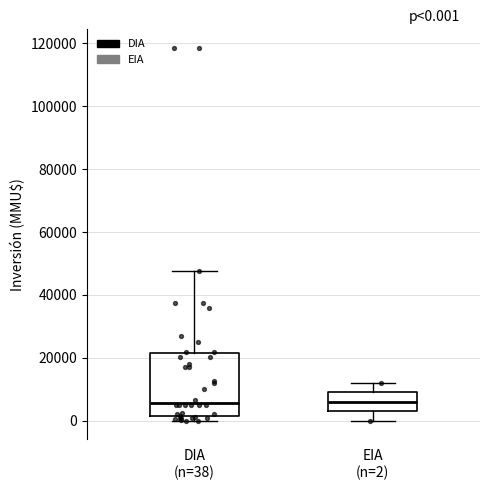

Comparing the boxes themselves (not the whiskers), which one is the tallest?

DIA (n=38)